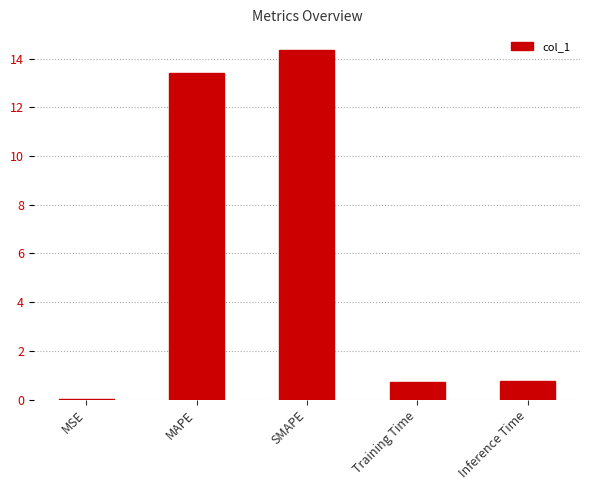

Is it true that the value at SMAPE is 14.4?

True